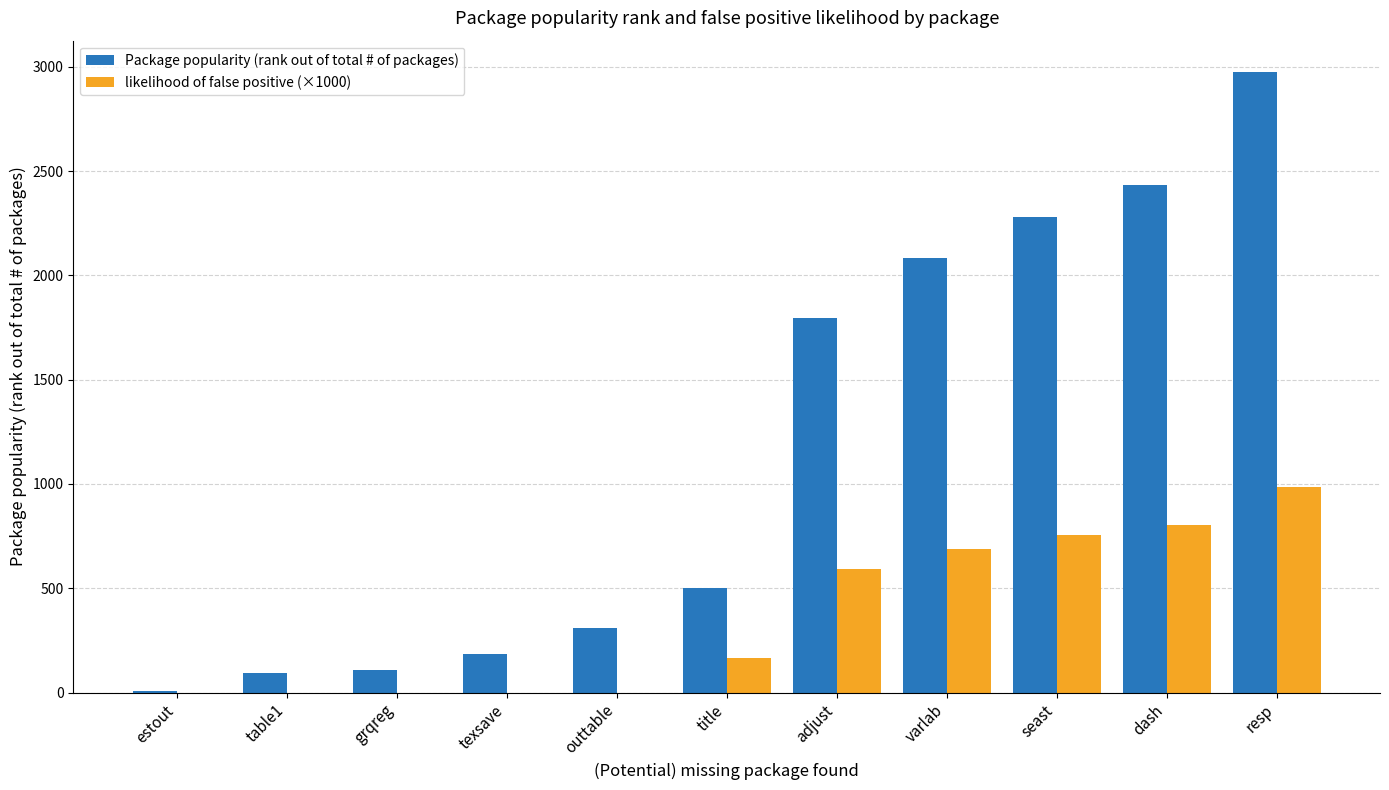

True or false: likelihood of false positive (×1000) has a value of 522.0 at dash.

False